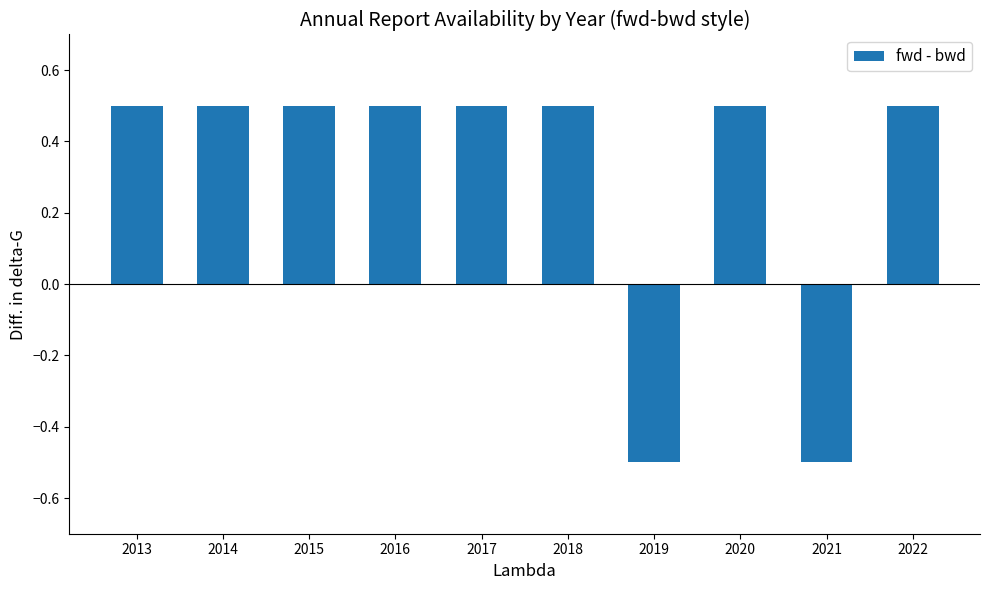

How many values exceed 0?

8